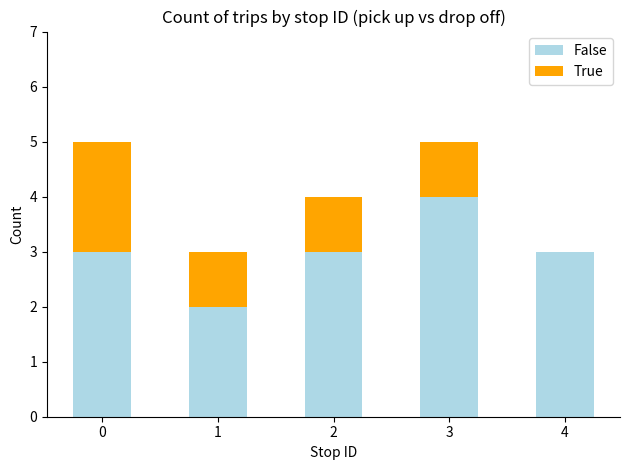

Reading left to right, list the values for the False series.

0=3	1=2	2=3	3=4	4=3